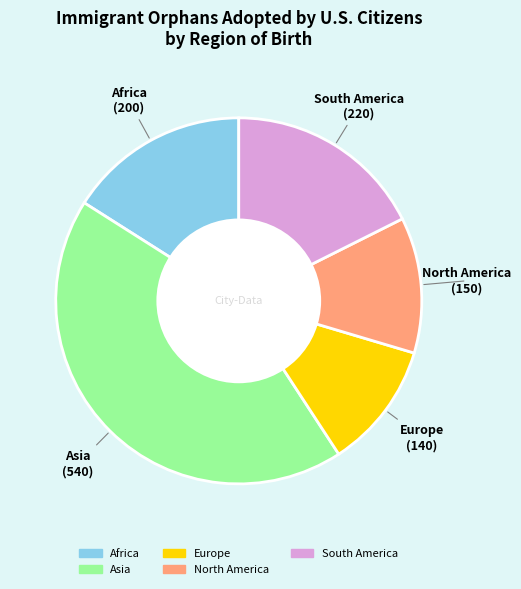

Which category has the smallest portion of the pie?

Europe